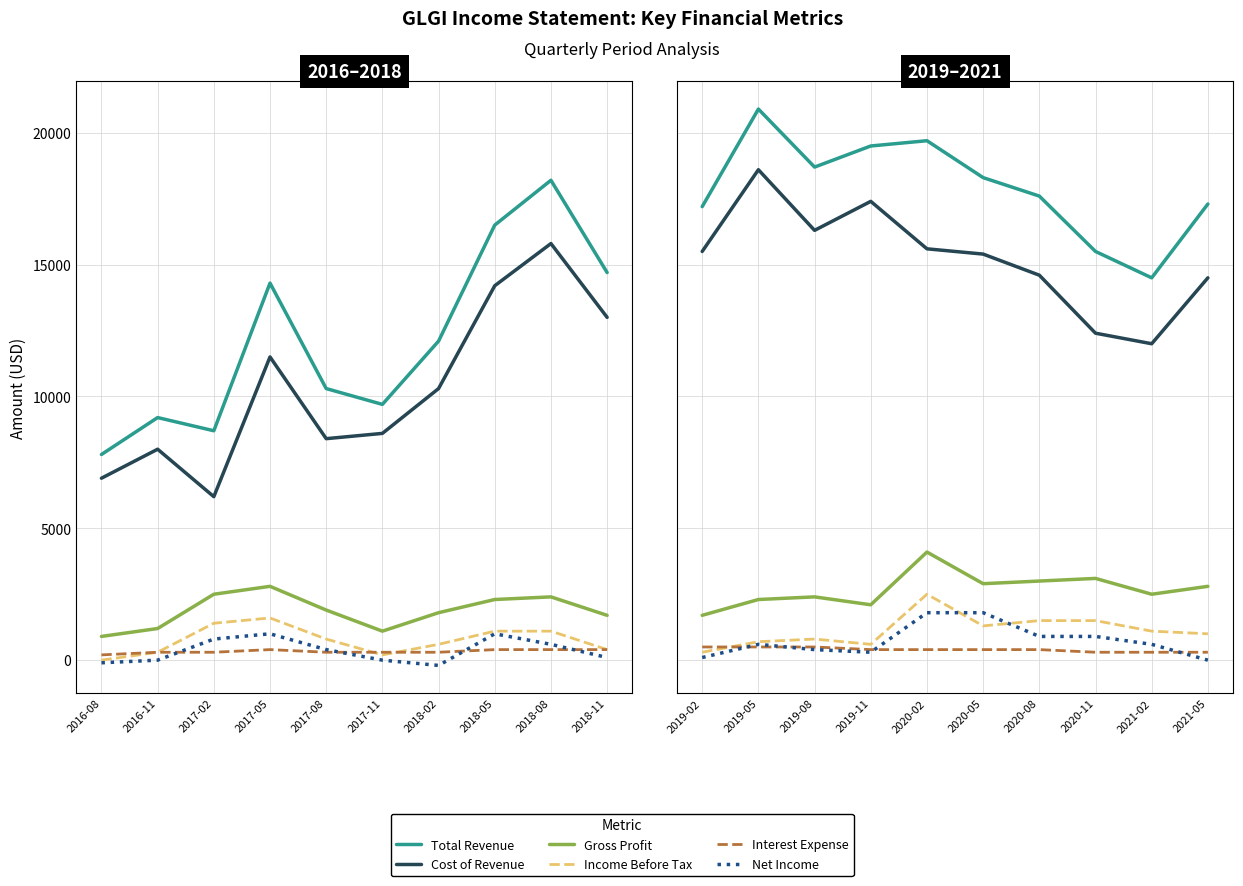

How many data points in Cost of Revenue are above 15500?

4